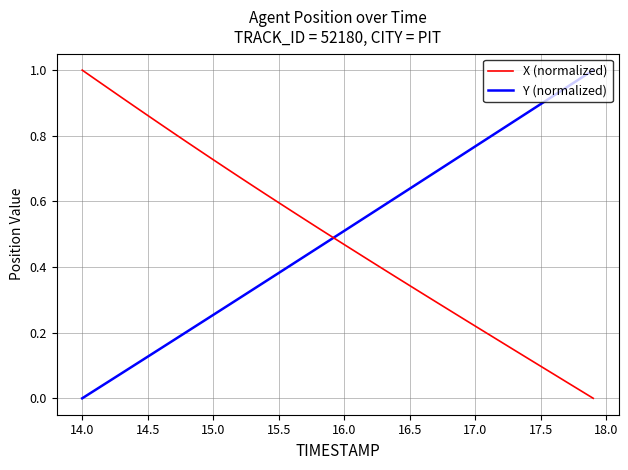

How many values in X (normalized) are above zero?

39